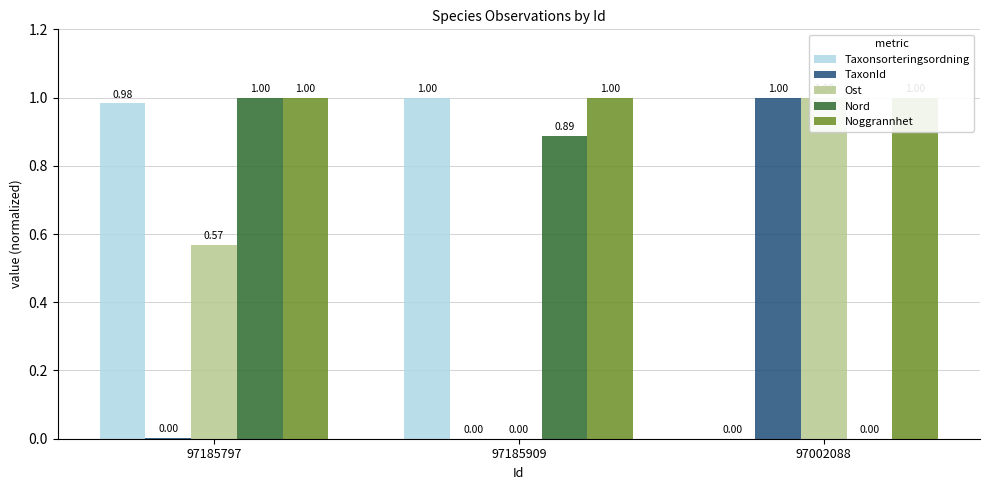

True or false: Nord has a value of -0.6 at 97002088.

False